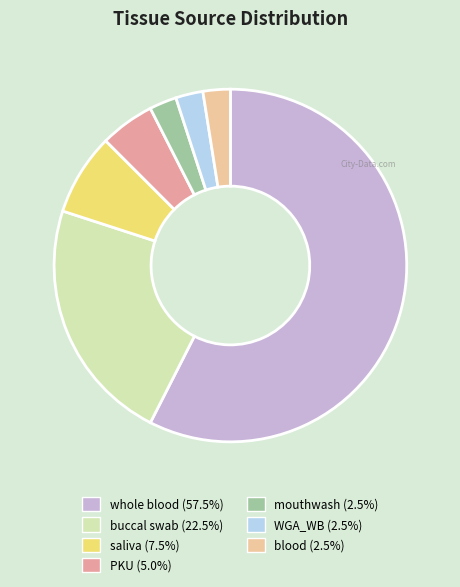

The mouthwash slice represents 2% of the pie. True or false?

True